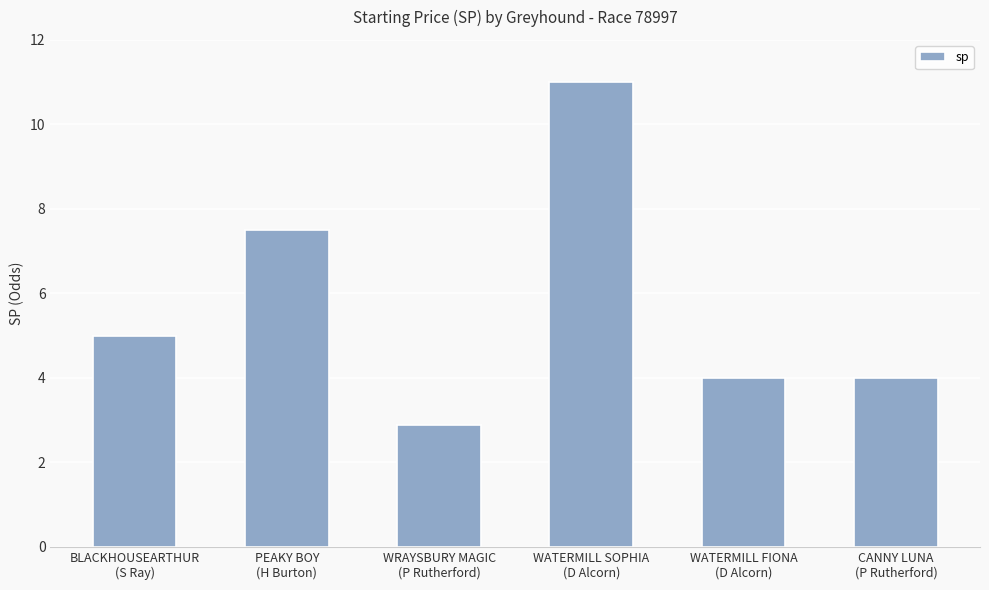

At which label is the value closest to 6?

BLACKHOUSEARTHUR
(S Ray)